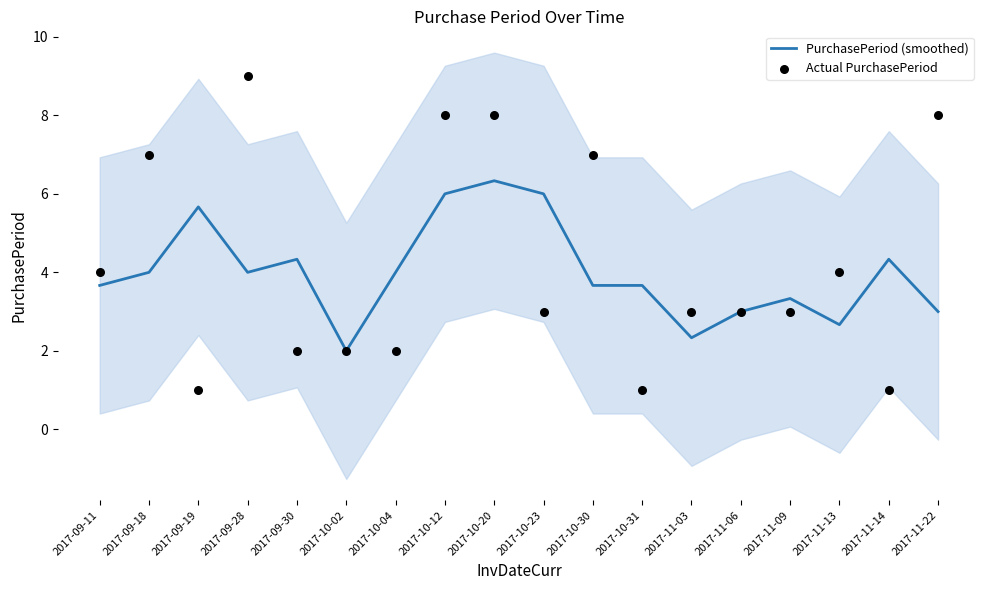

What is the total value across all series at 2017-11-06?

6.0